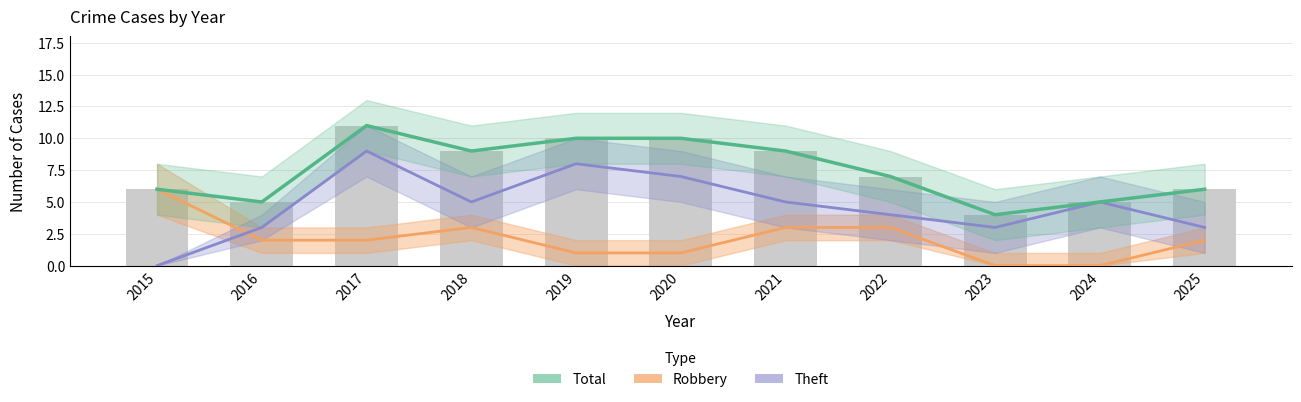

Count the number of data series in this chart.

4